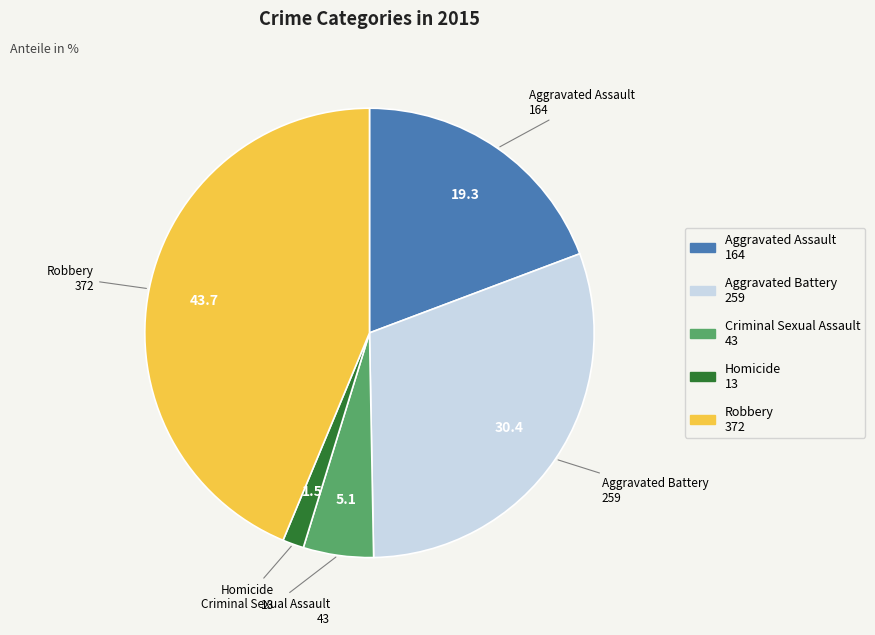

True or false: Aggravated Assault accounts for 19% of the total.

True